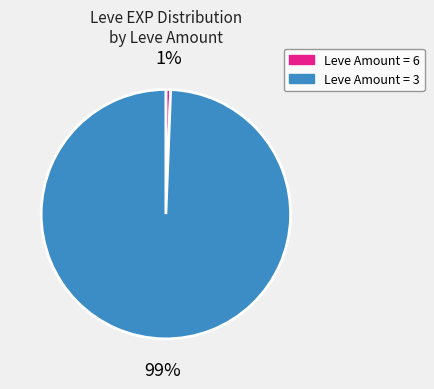

Between Leve Amount = 3 and Leve Amount = 6, which is larger?

Leve Amount = 3